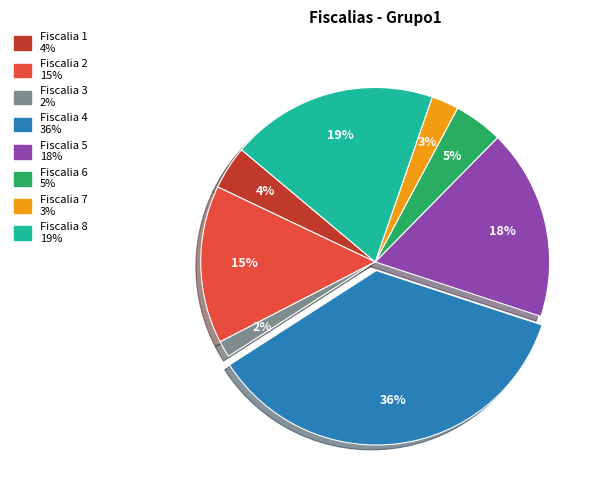

Does any single category account for the majority?

No